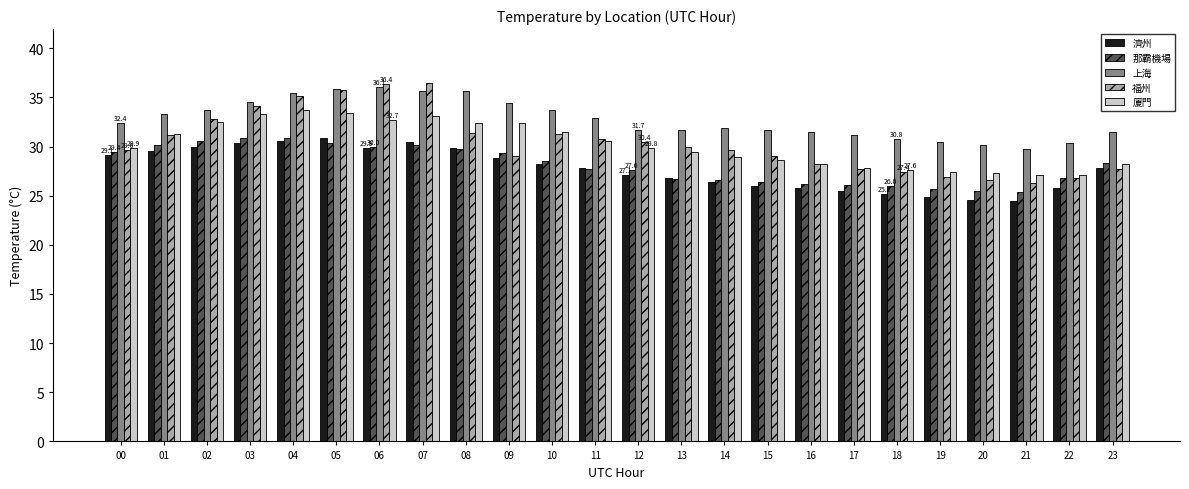

What is the difference between the second highest and minimum values in the 廈門 series?

6.4